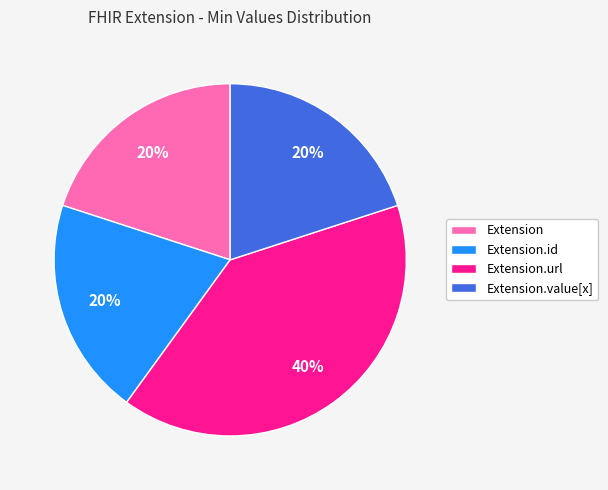

The Extension.value[x] slice represents 1% of the pie. True or false?

False